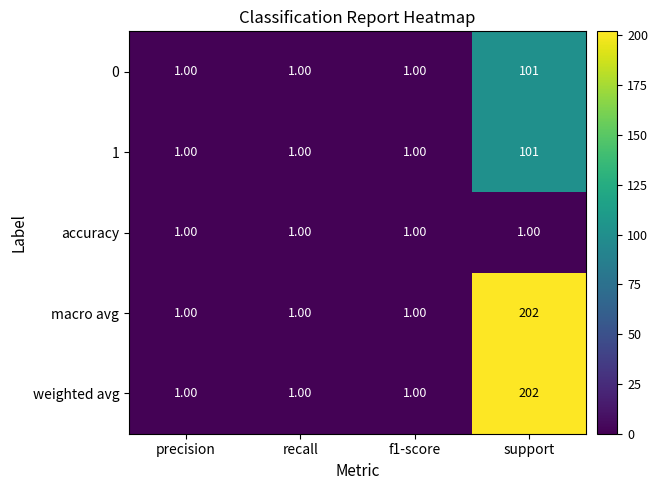

Which label corresponds to the largest value in the chart?

support